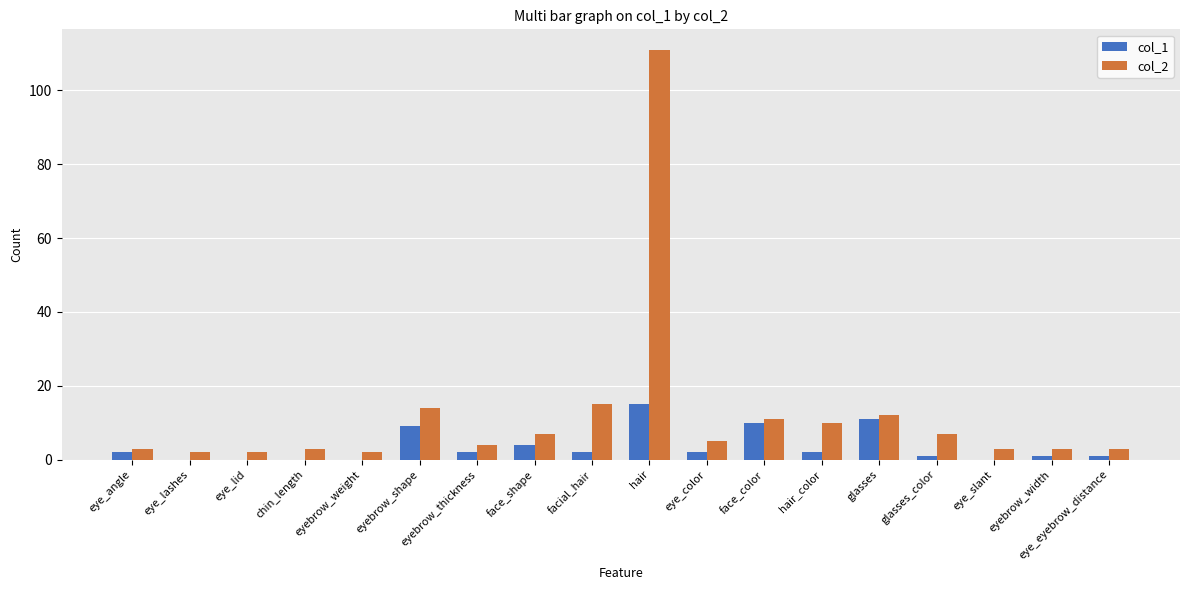

The value of col_1 at facial_hair is 2. True or false?

True